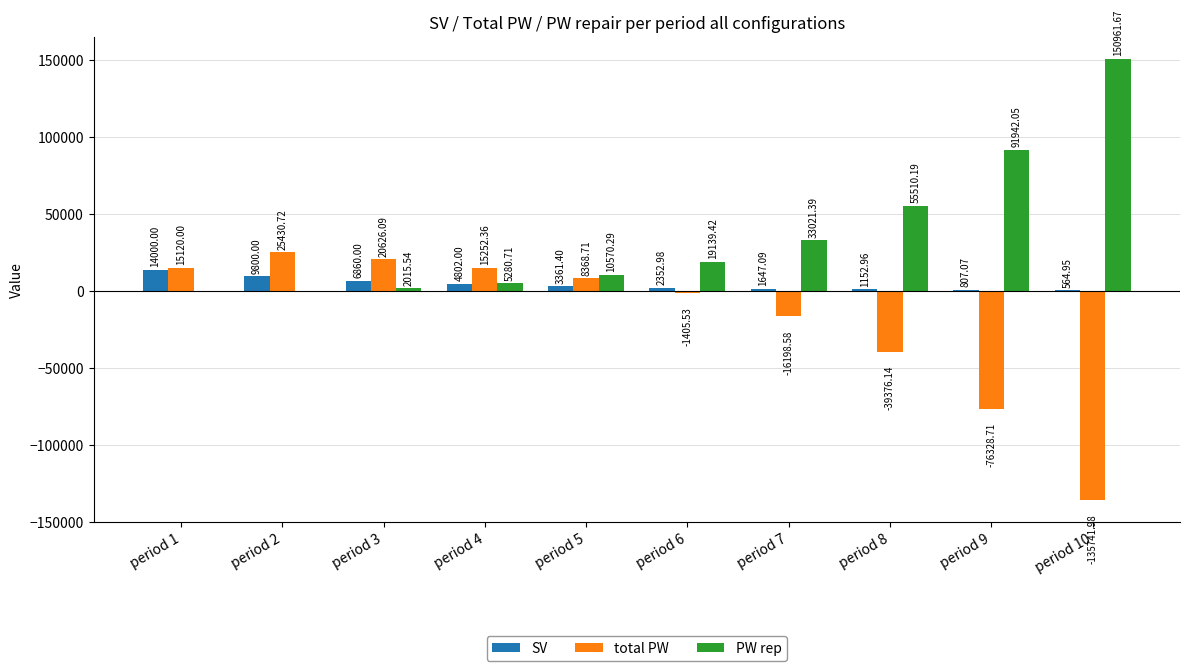

What value does the SV series have at period 8?

1153.0